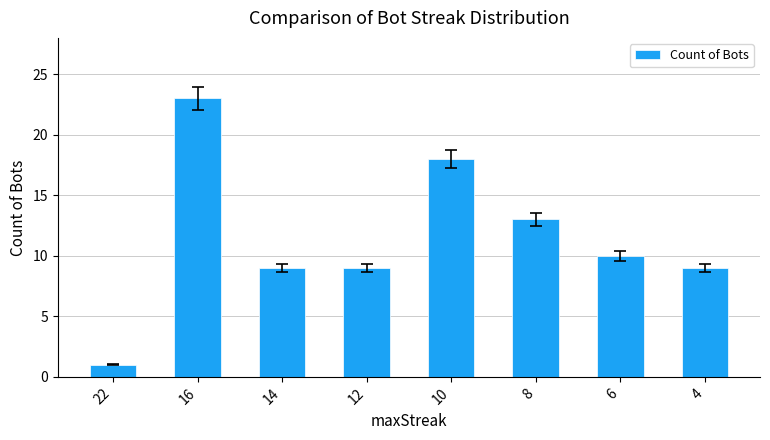

What is the change in value from 10 to 6?

-8